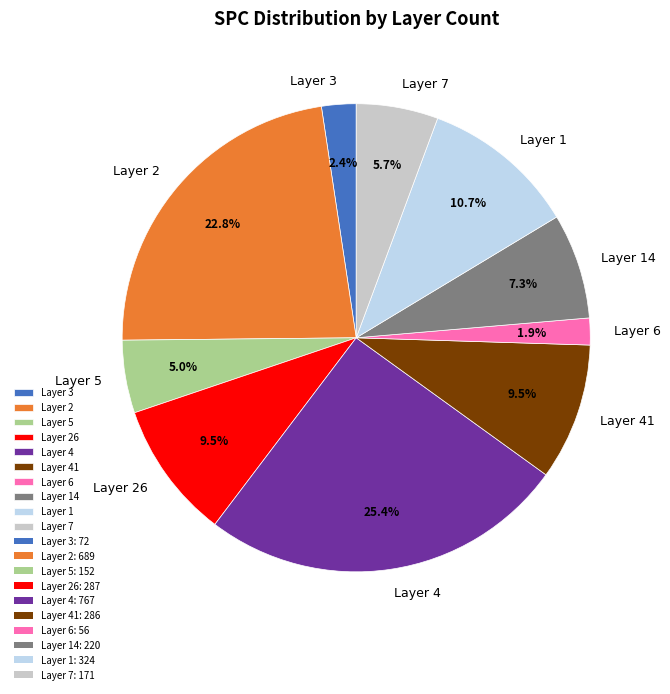

Does Layer 41 represent more than half of the total?

No